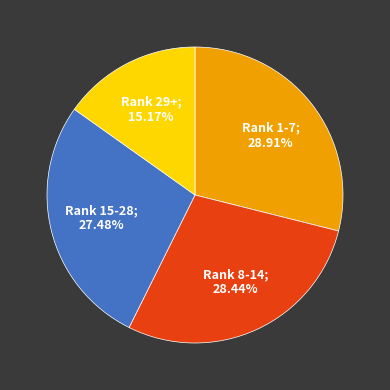

Does any single category account for the majority?

No